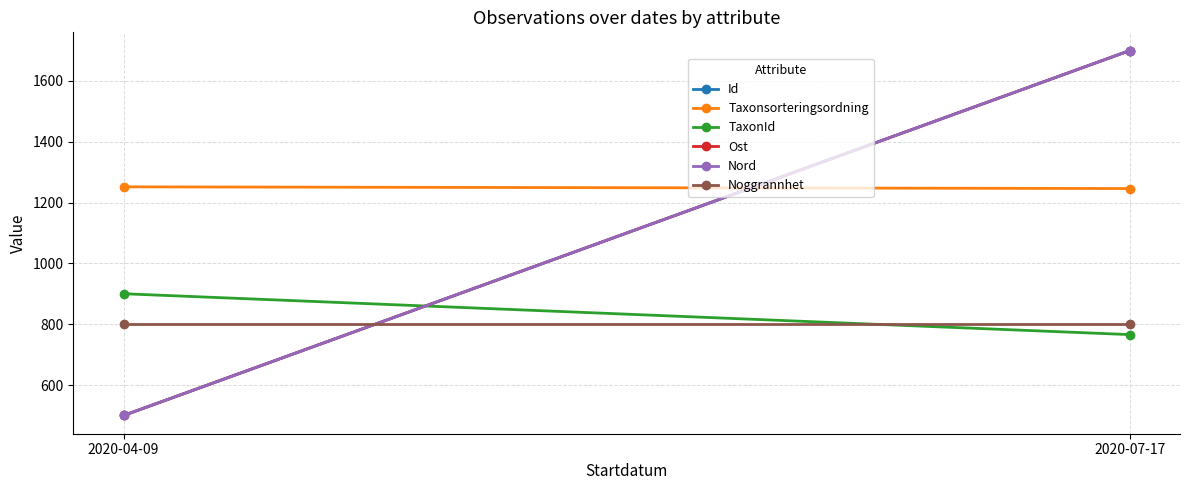

Reading left to right, what are all the values shown in this chart?

Id: 500.0	1700.0
Taxonsorteringsordning: 1251.9	1246.3
TaxonId: 900.3	766.0
Ost: 500.0	1700.0
Nord: 500.0	1700.0
Noggrannhet: 800.0	800.0